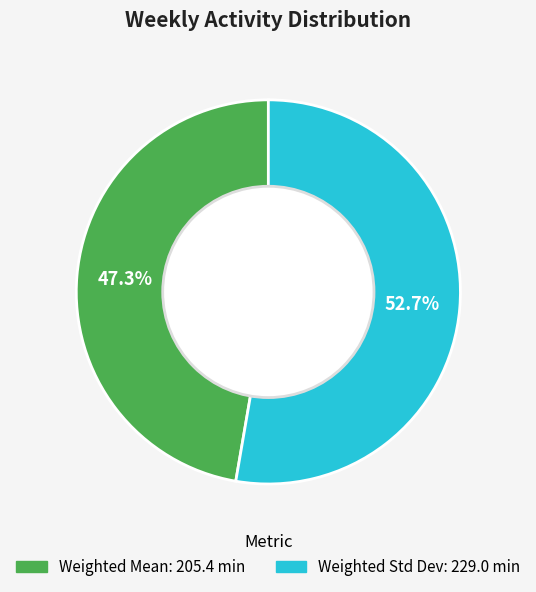

How many segments does this pie chart have?

2